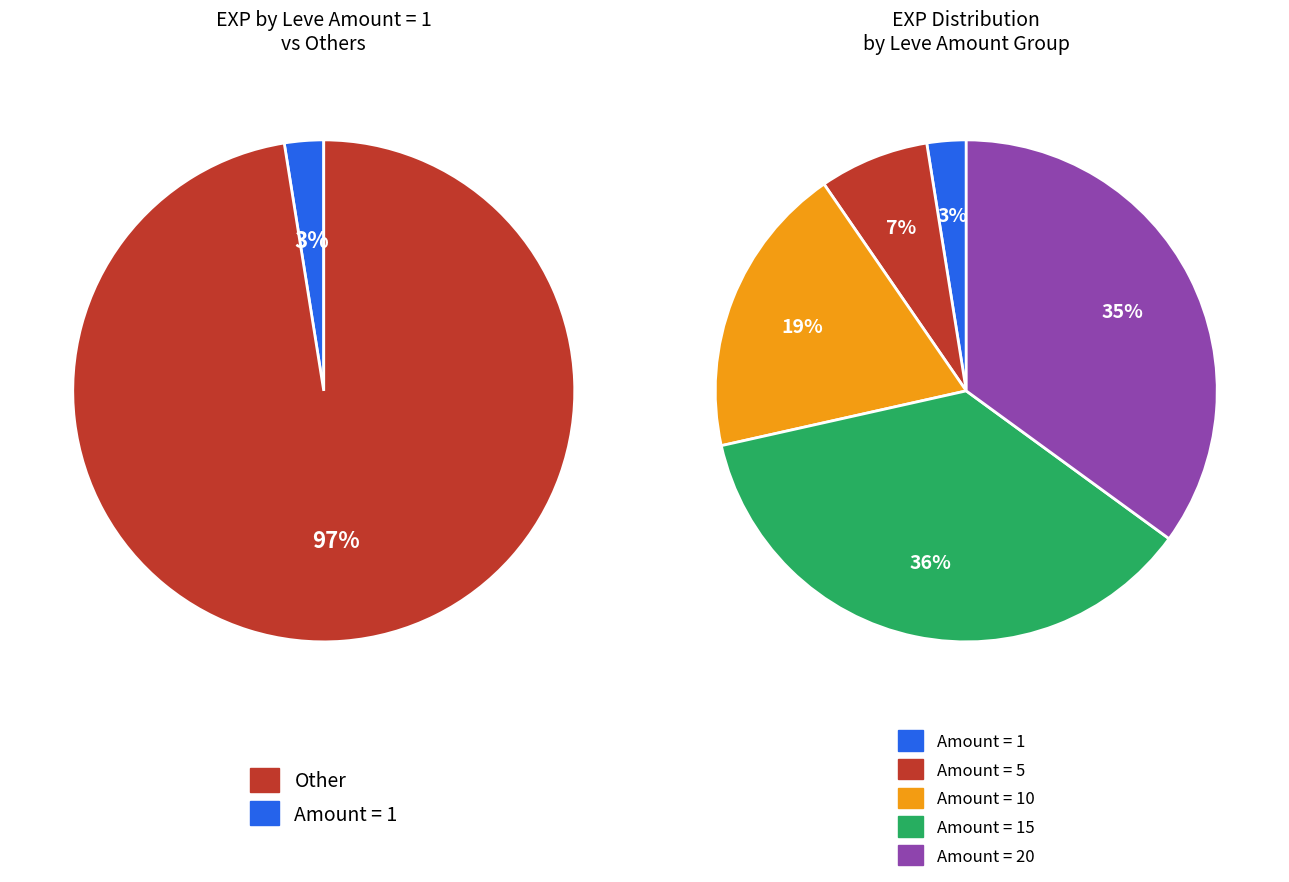

Is there any slice that represents more than half of the pie?

No